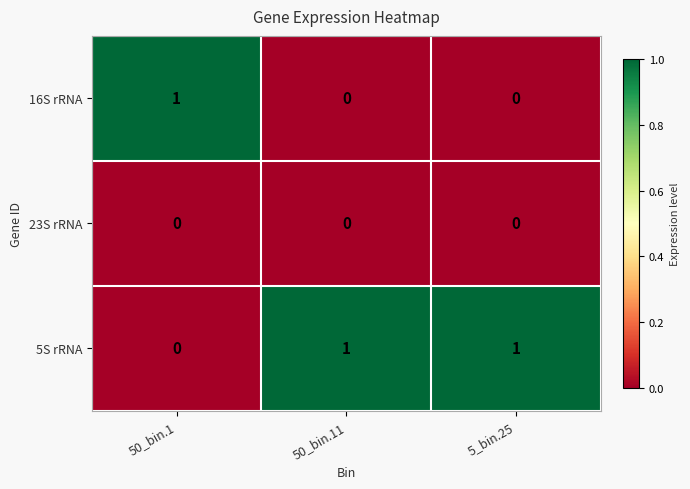

Reading left to right, transcribe all the data shown in this chart.

16S rRNA: 50_bin.1=1	50_bin.11=0	5_bin.25=0
23S rRNA: 50_bin.1=0	50_bin.11=0	5_bin.25=0
5S rRNA: 50_bin.1=0	50_bin.11=1	5_bin.25=1